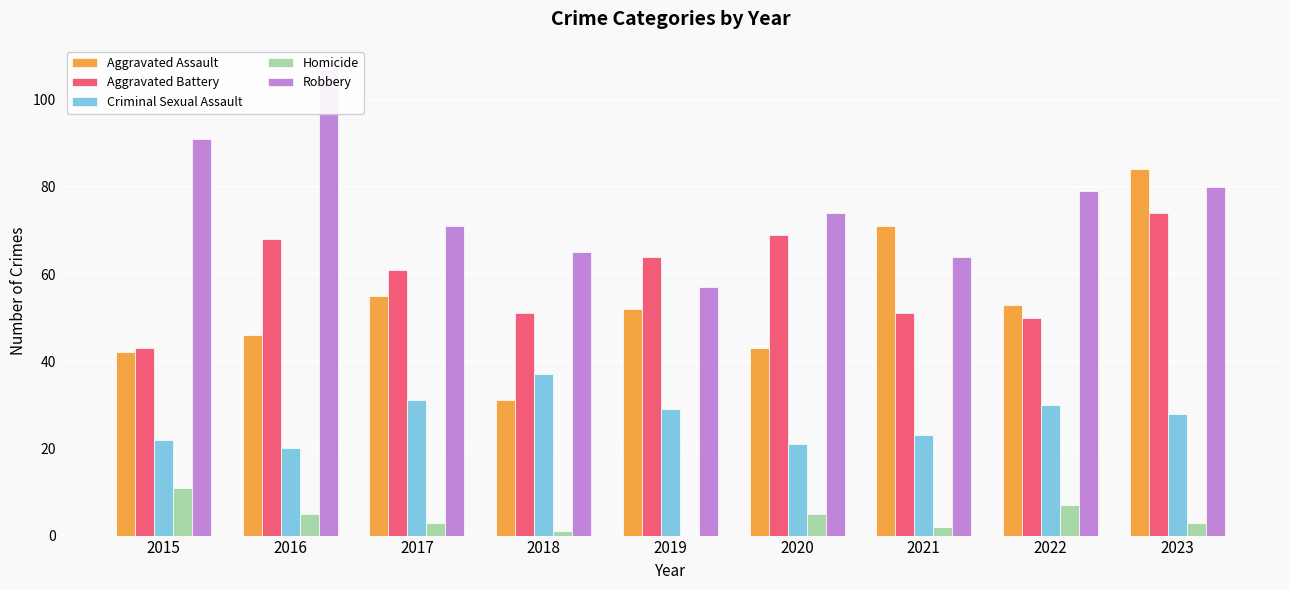

Which category has the highest value across all series?

2016